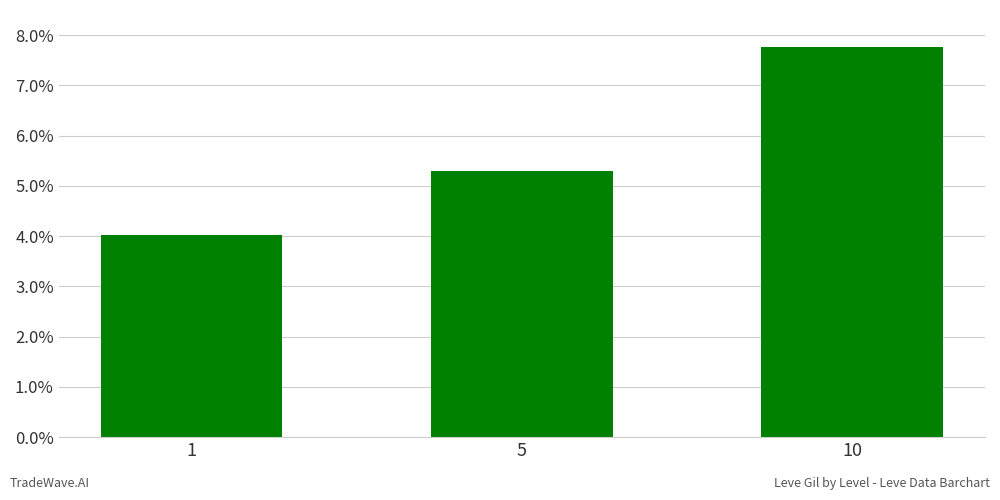

At which label does the data first exceed 5?

5